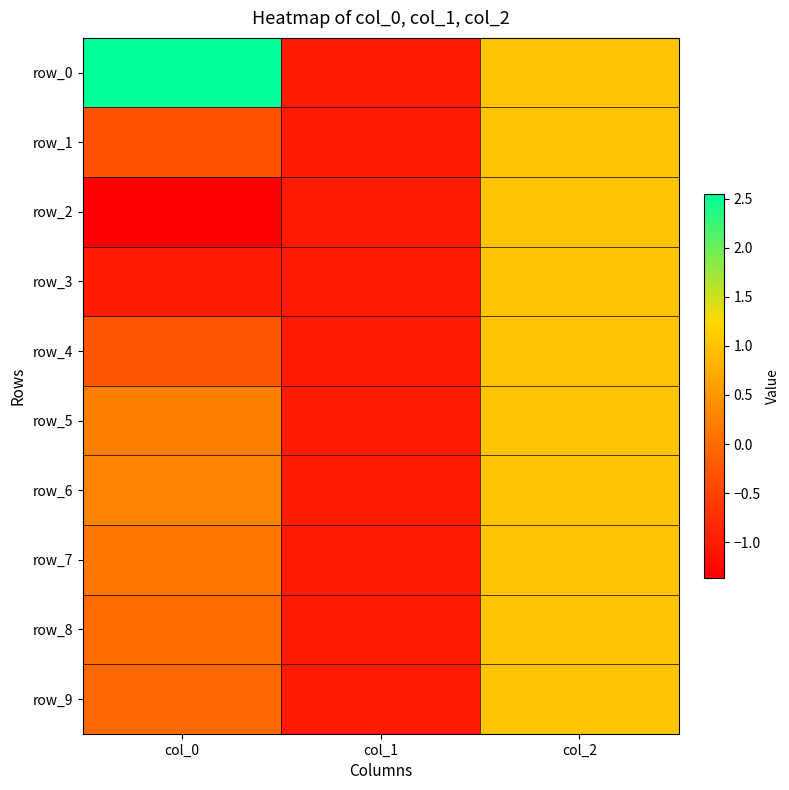

Count the row_8 values in the range -1 to 1.

3